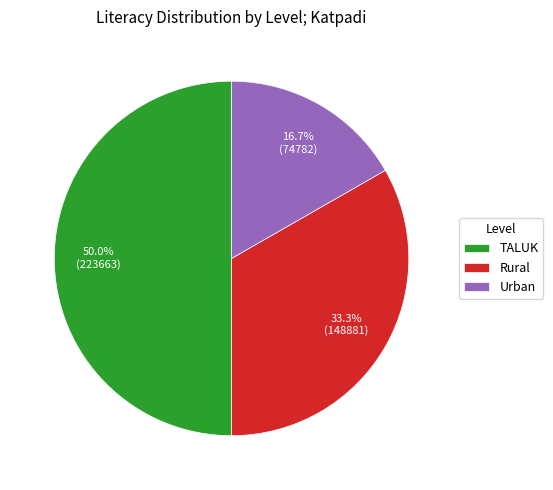

Count the number of slices in the pie.

3